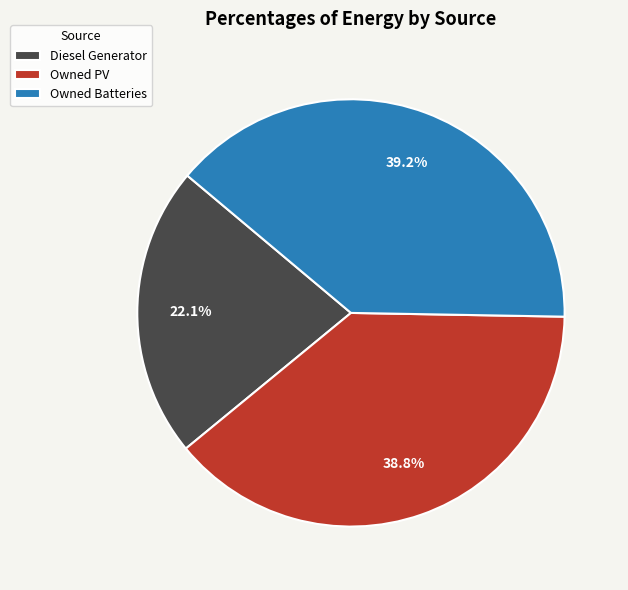

What is the total percentage of Owned PV and Owned Batteries?

77.9%